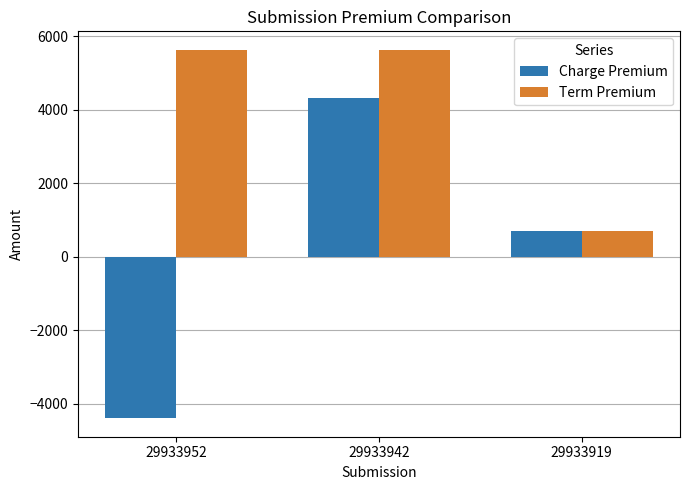

What is the average value of the Charge Premium series?

205